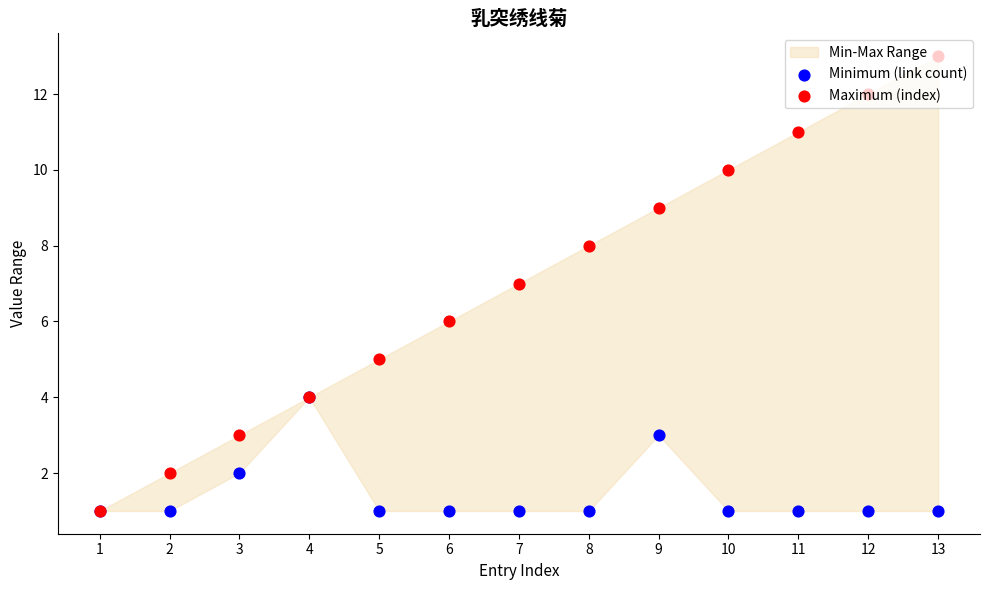

At which category is the sum across all series the highest?

13